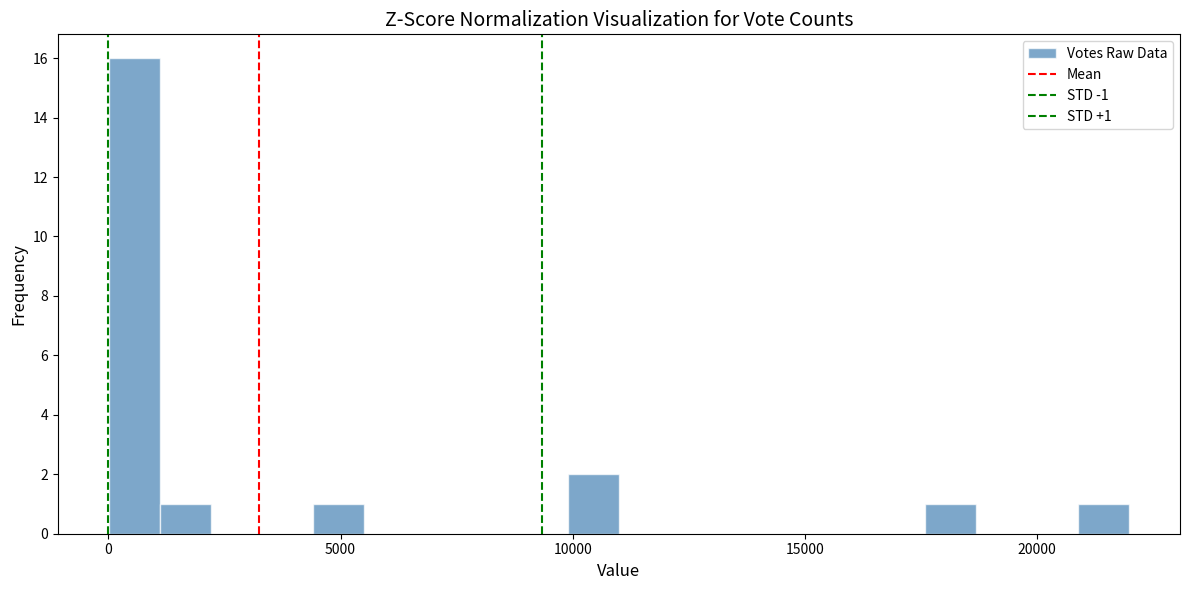

Read against the x-axis, roughly where is the centre of the tallest bar?

500